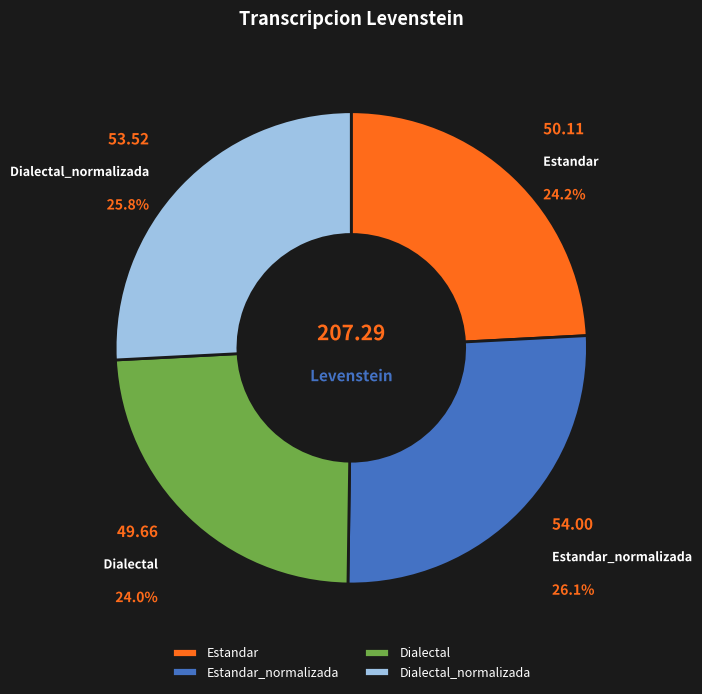

What percentage is the Dialectal_normalizada slice, to the nearest percent?

26%